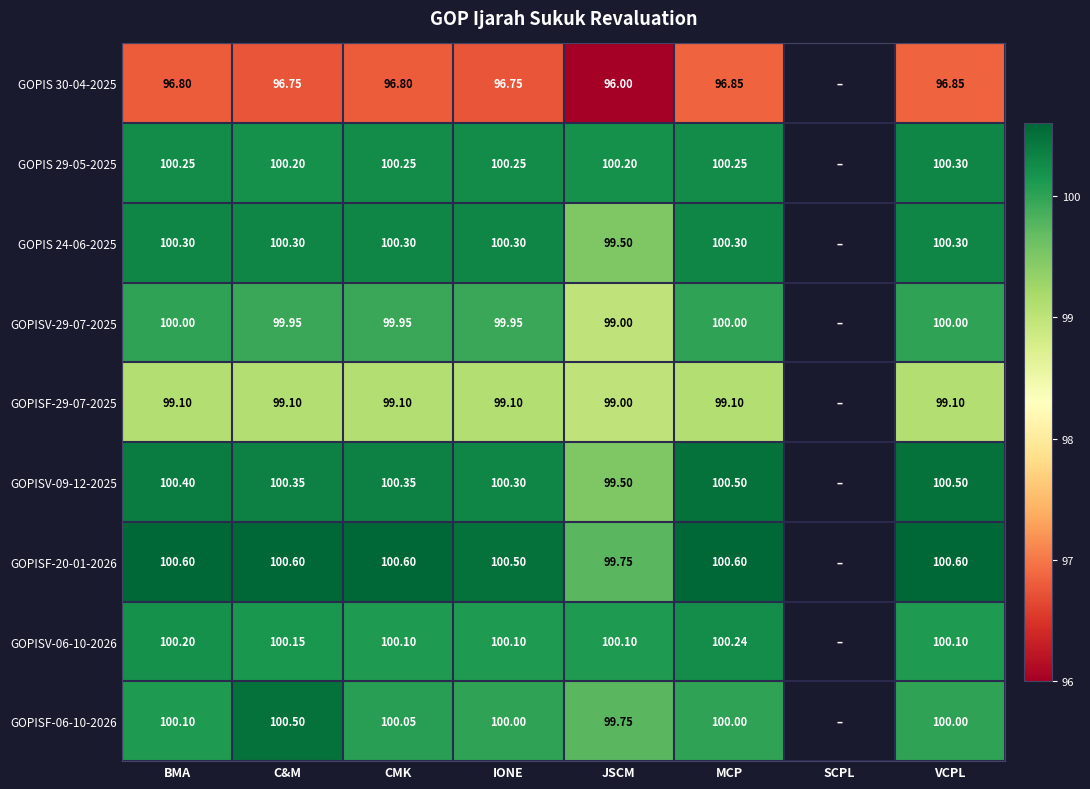

Which series changed the most between IONE and JSCM?

GOPISV-29-07-2025